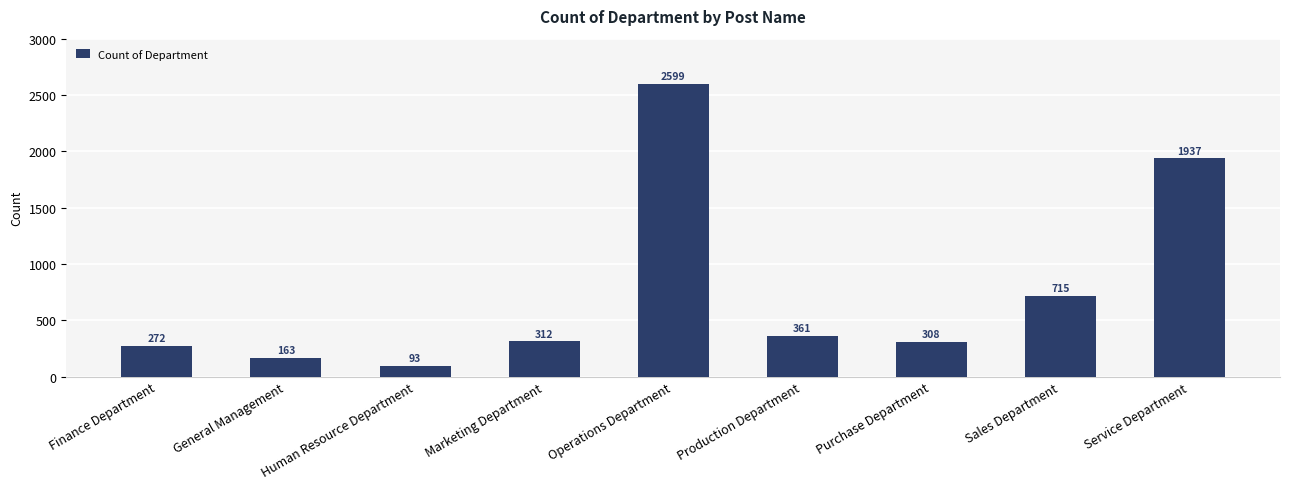

At which category does the chart reach its minimum across all series?

Human Resource Department